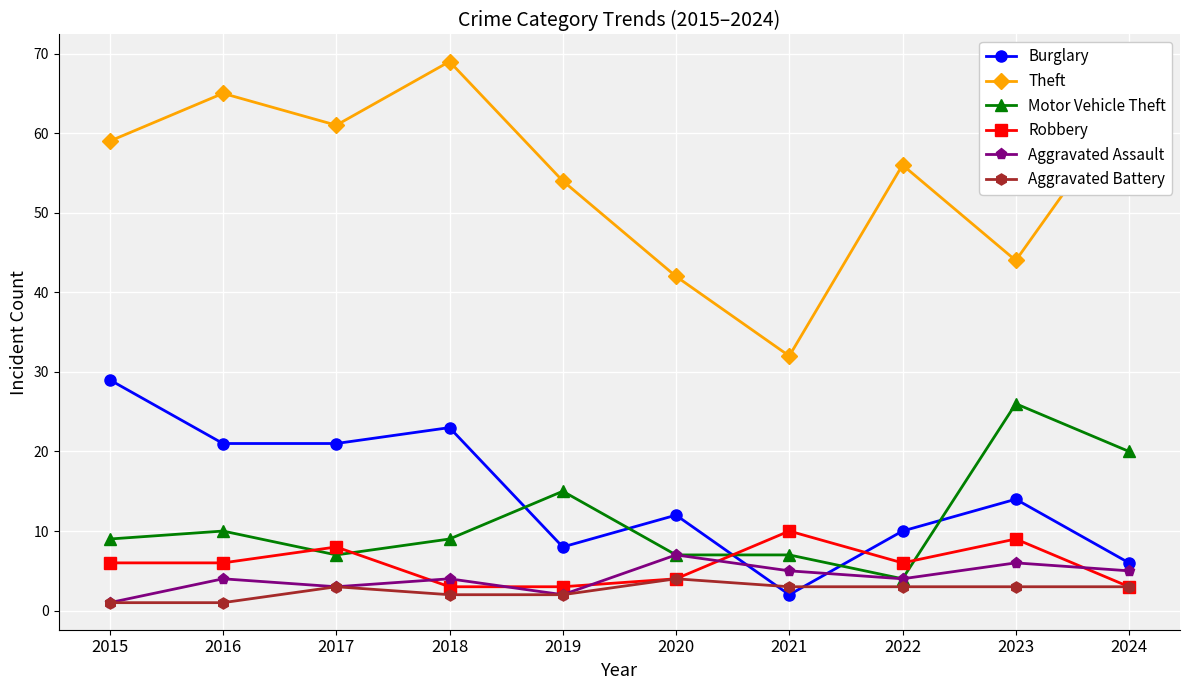

What value does the Theft series have at 2016, to the nearest 5?

65